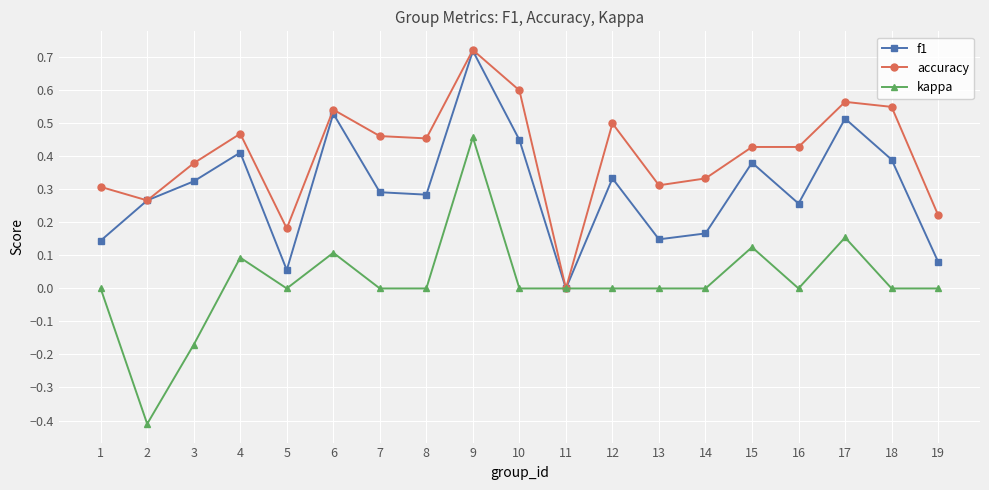

Rank the series by their average value, from lowest to highest.

kappa, f1, accuracy